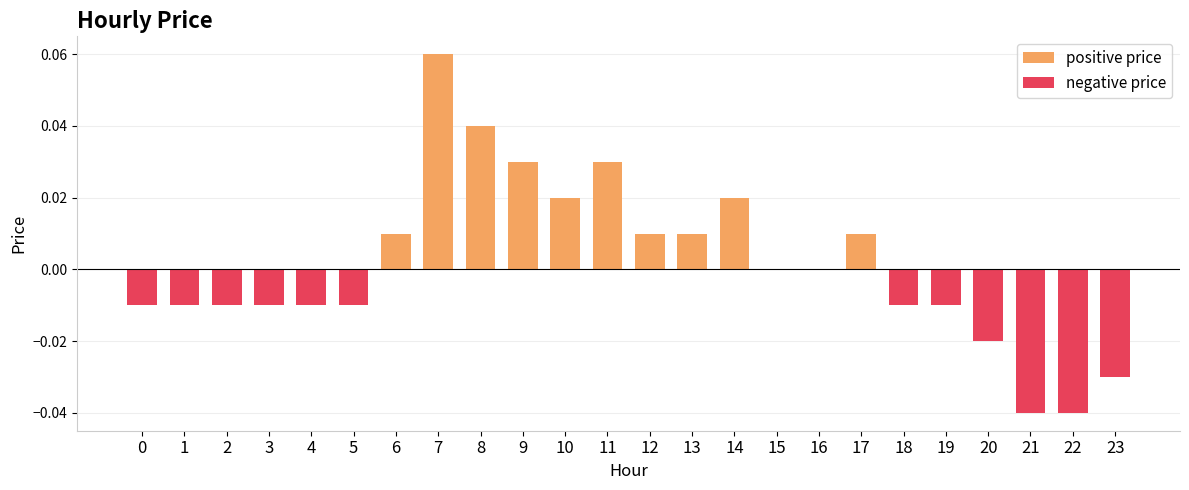

Is it true that the value at 22 is -0.0?

True